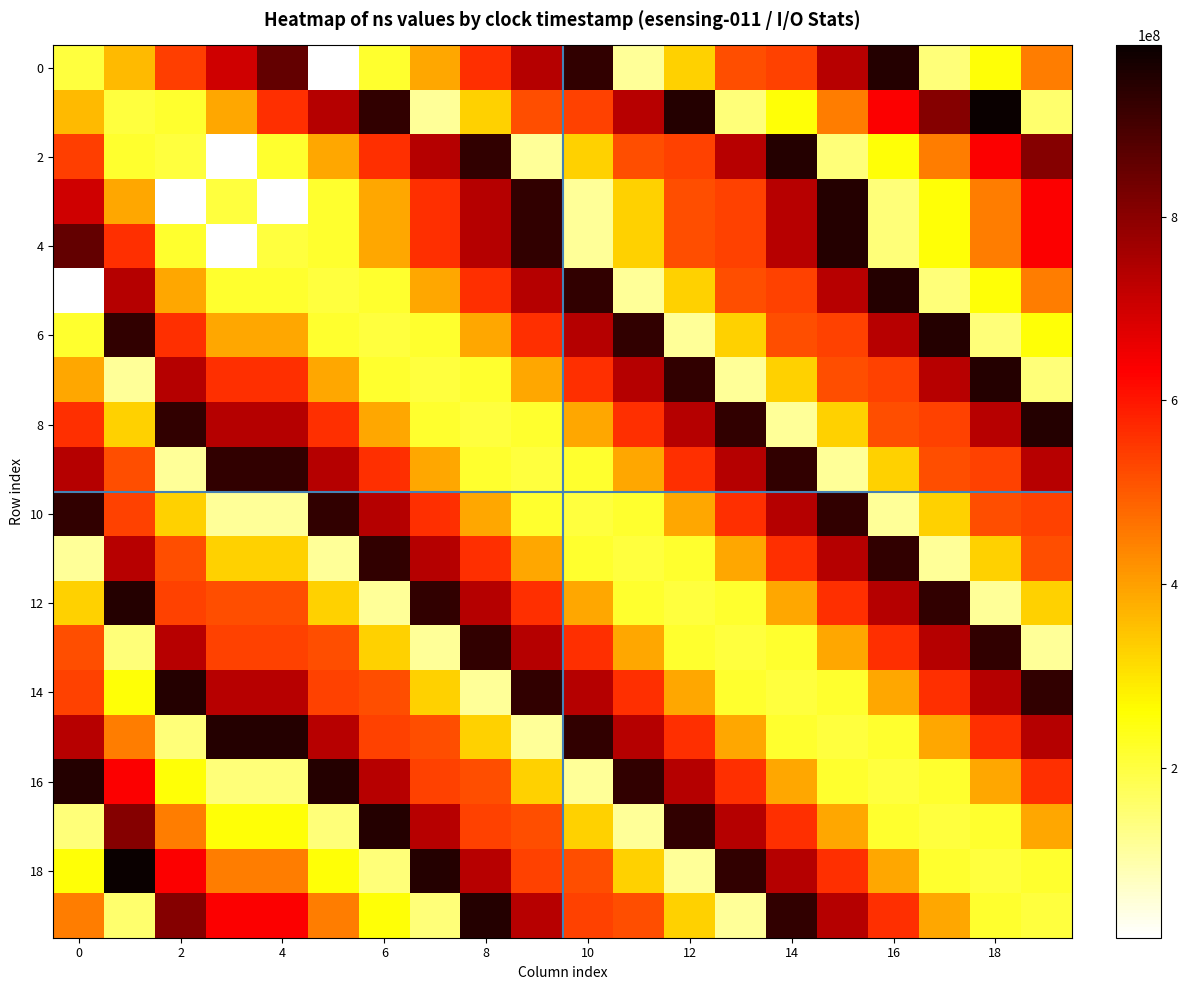

At how many categories does at least one series exceed 101108239?

20